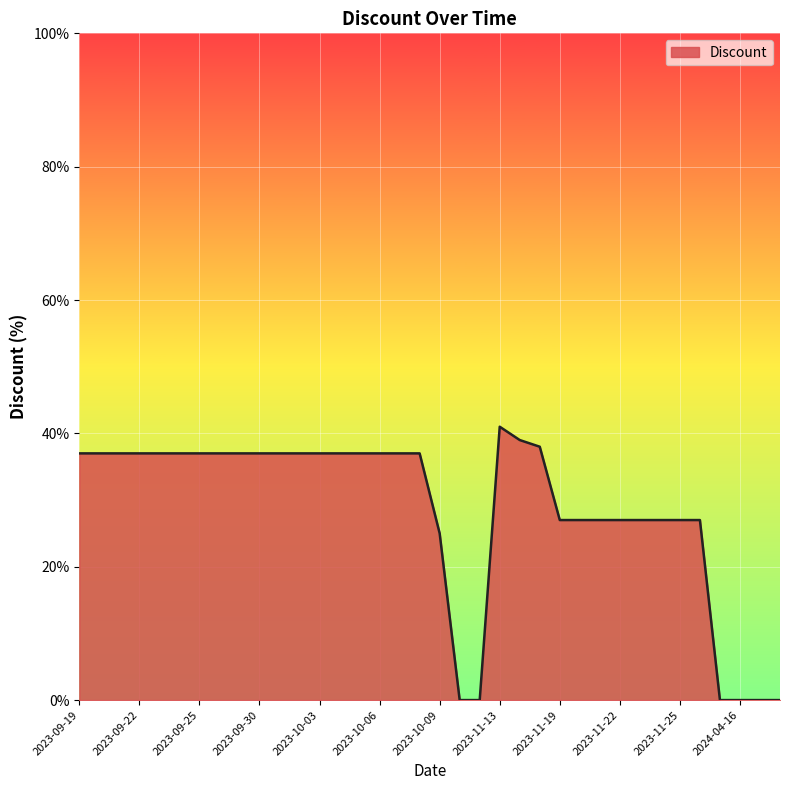

How many distinct data groups are displayed?

1